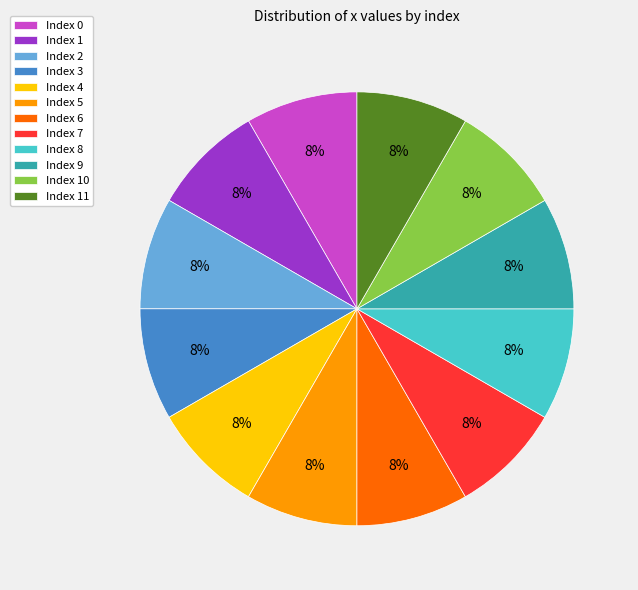

How many slices are in this pie chart?

12